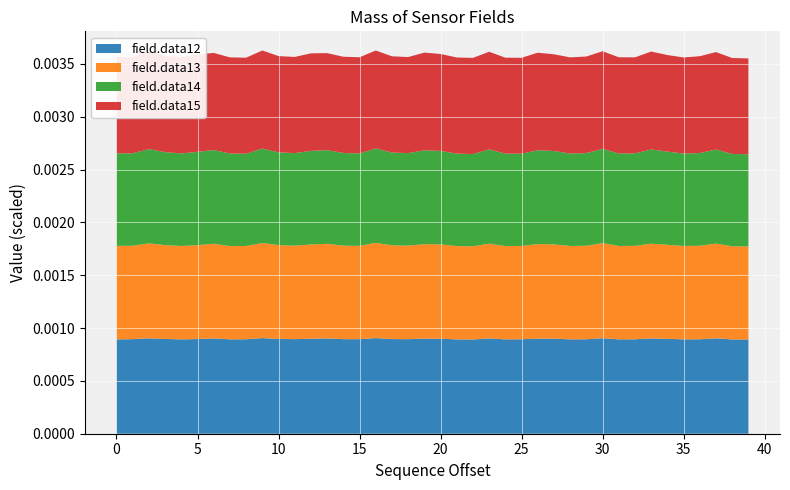

Reading right to left, transcribe all the data shown in this chart.

field.data12: 892	892	903	894	893	898	902	894	893	904	894	893	900	900	894	893	902	892	893	899	900	895	896	905	895	895	902	899	895	897	905	894	893	902	896	893	897	903	895	893
field.data13: 881	882	897	885	884	890	897	884	884	900	885	884	892	895	883	883	897	882	883	893	894	885	887	901	883	885	895	892	885	888	900	883	883	896	889	884	888	899	884	885
field.data14: 872	874	890	878	875	882	892	875	876	892	877	875	884	888	873	875	892	873	875	885	888	876	878	894	875	877	887	886	876	878	894	873	876	887	883	876	880	892	875	876
field.data15: 907	908	922	916	909	914	926	909	910	924	914	910	915	923	908	908	924	910	910	917	925	909	911	927	910	911	918	923	910	911	928	909	910	919	921	910	912	927	910	911